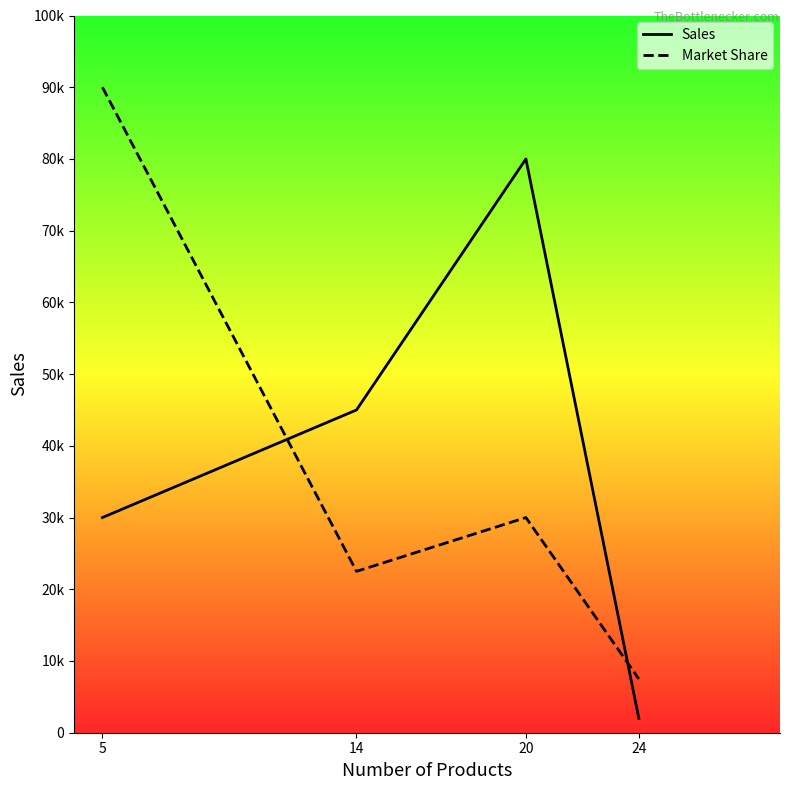

At which category is the sum across all series the highest?

5